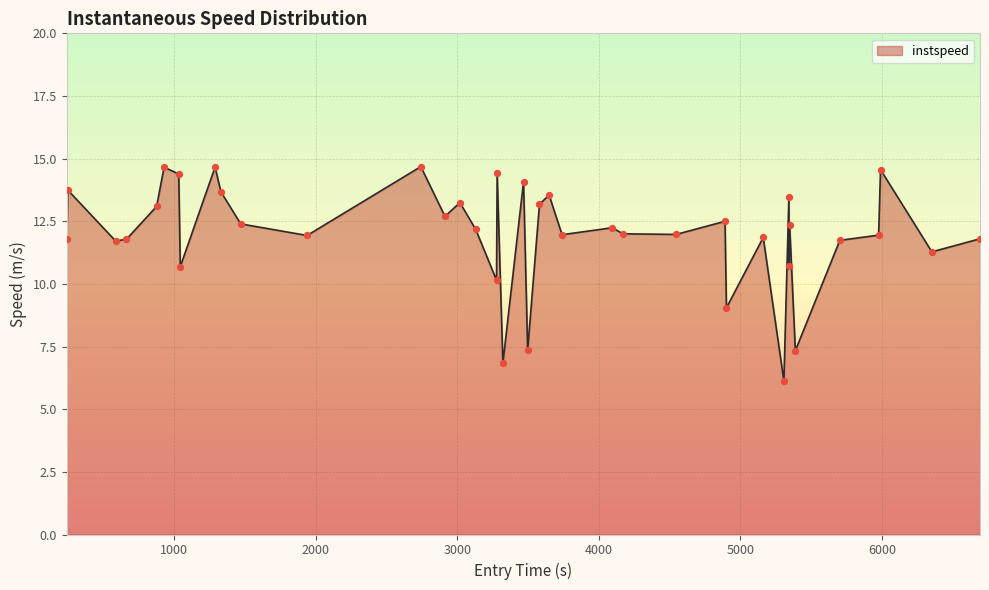

What is the difference between the maximum and minimum values?

8.6